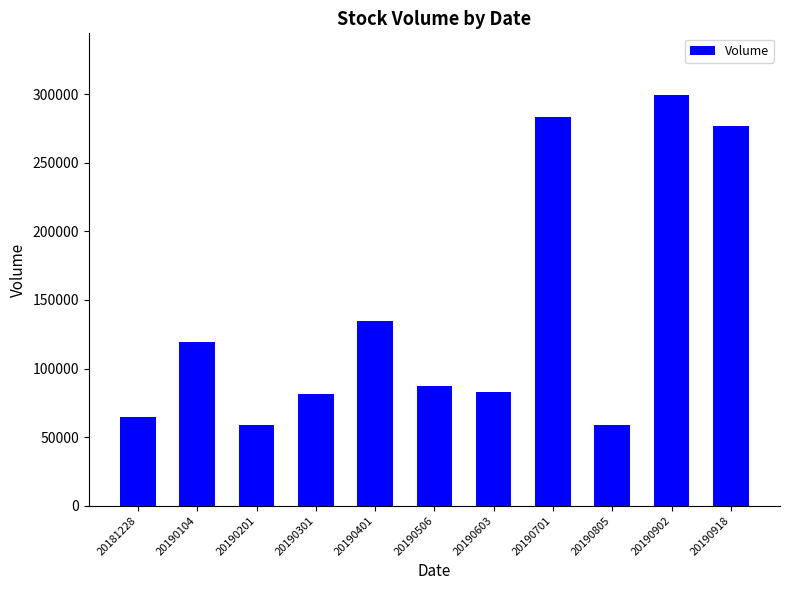

Is it true that the value at 20190902 is 299522?

True